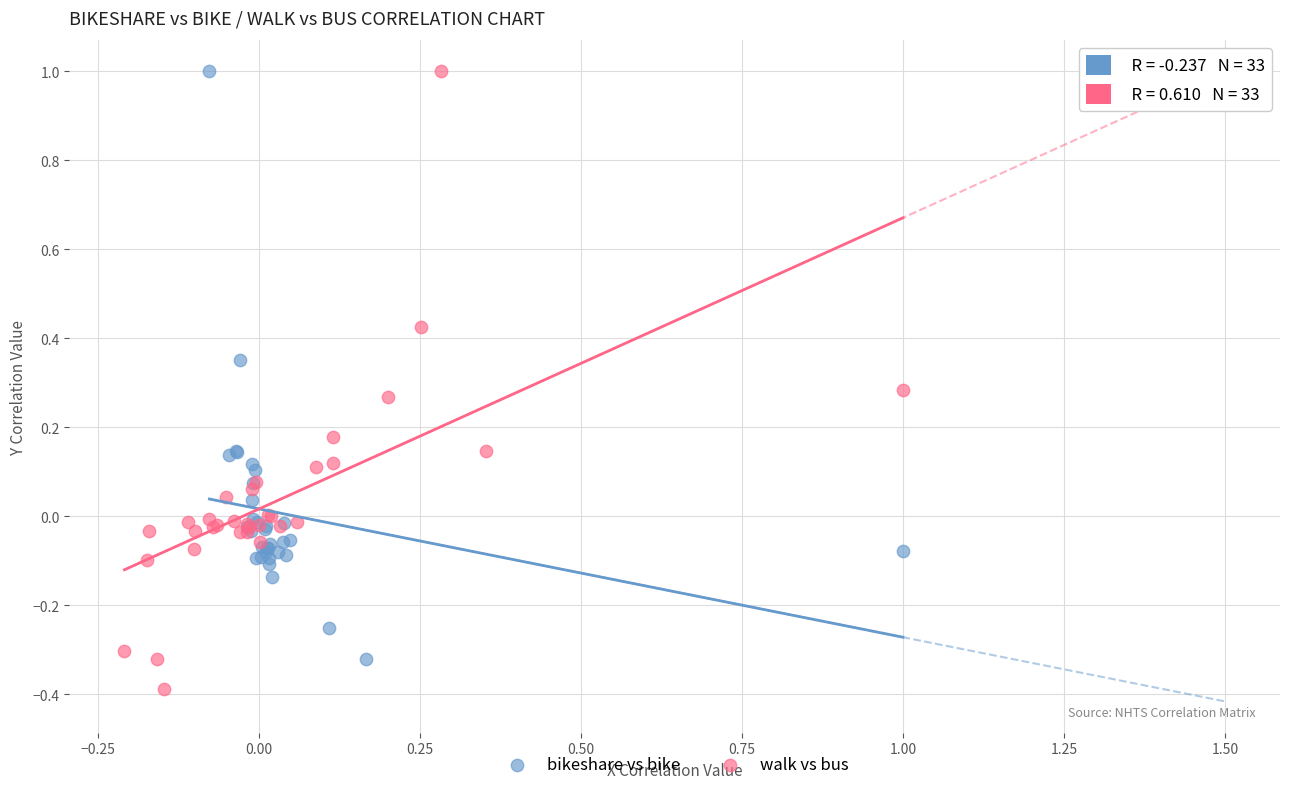

Which series contains the lowest Y value?

walk vs bus